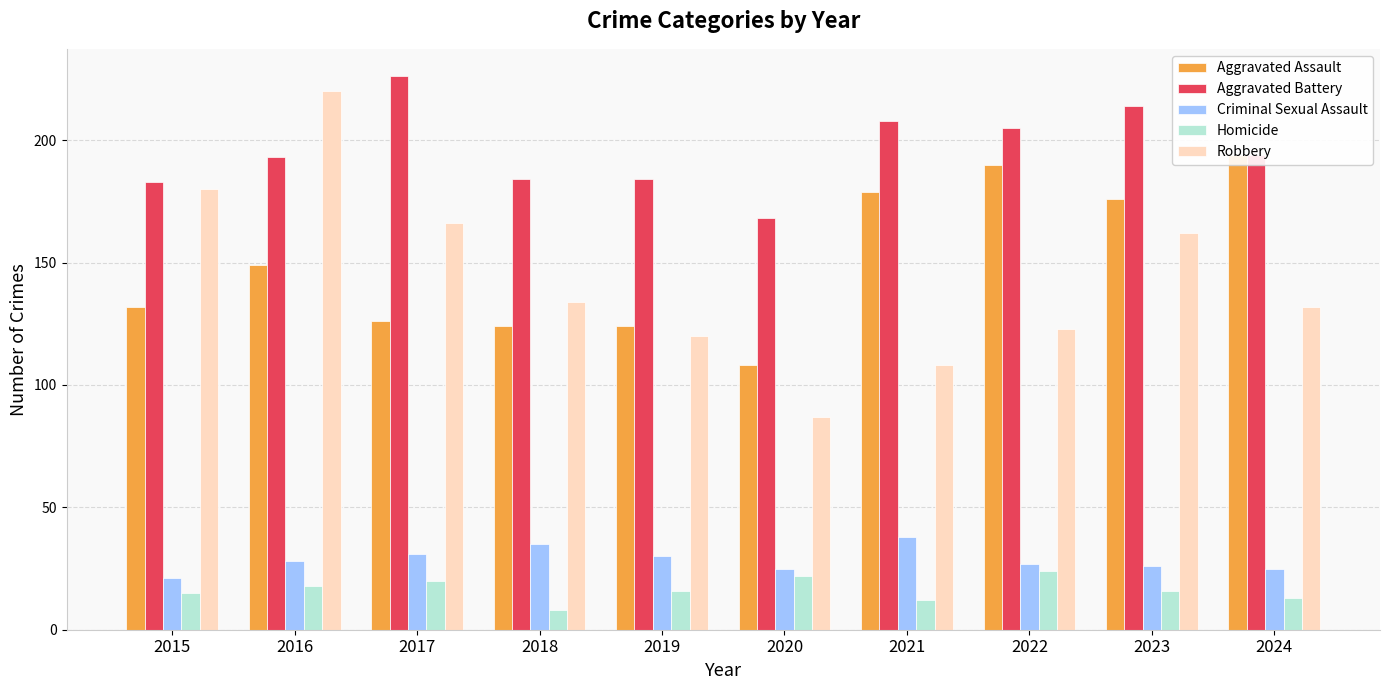

At which category does the chart reach its peak across all series?

2017